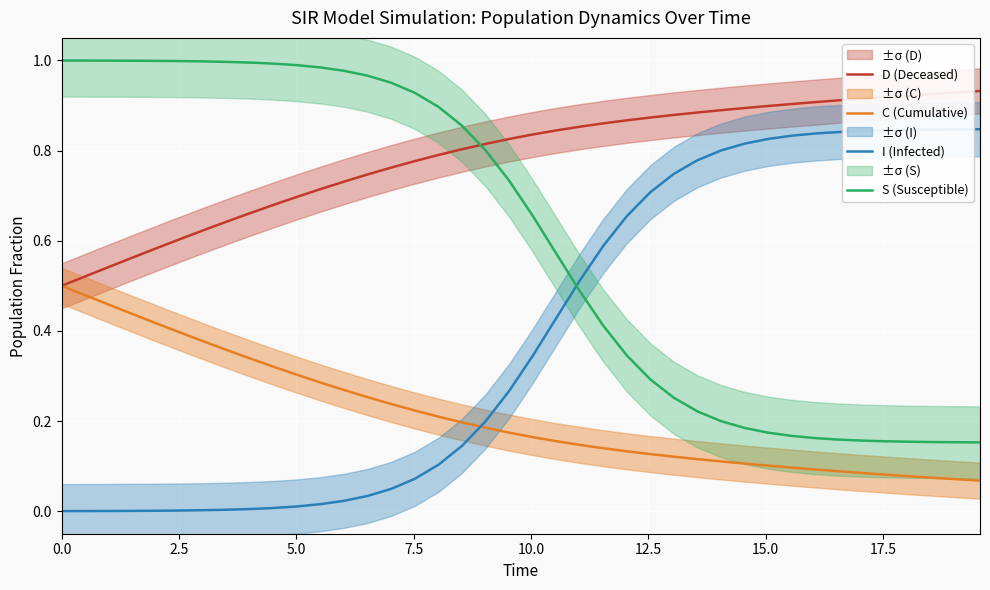

True or false: C (Cumulative) and I (Infected) cross at least once.

True